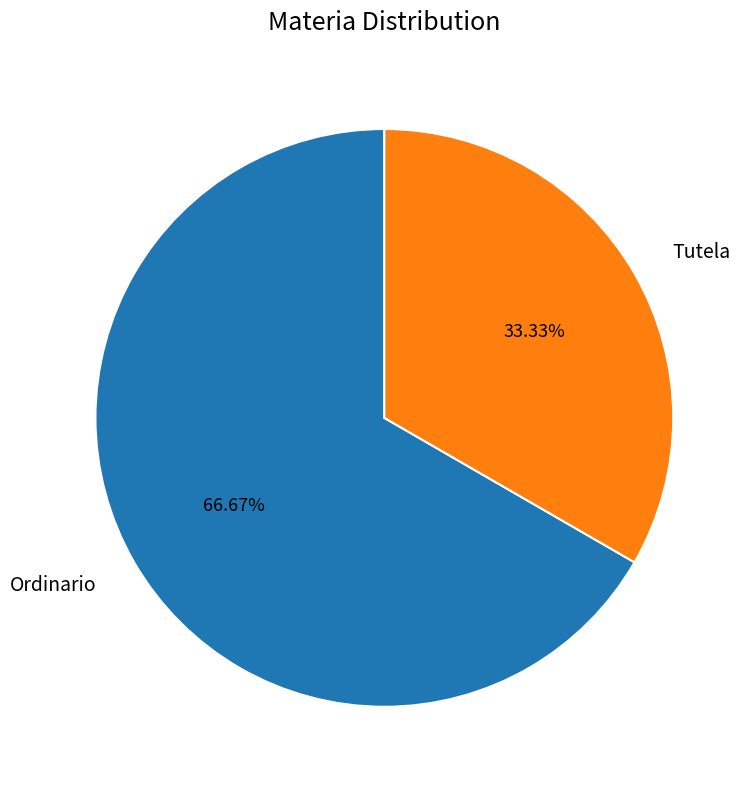

Which has a higher value, Tutela or Ordinario?

Ordinario